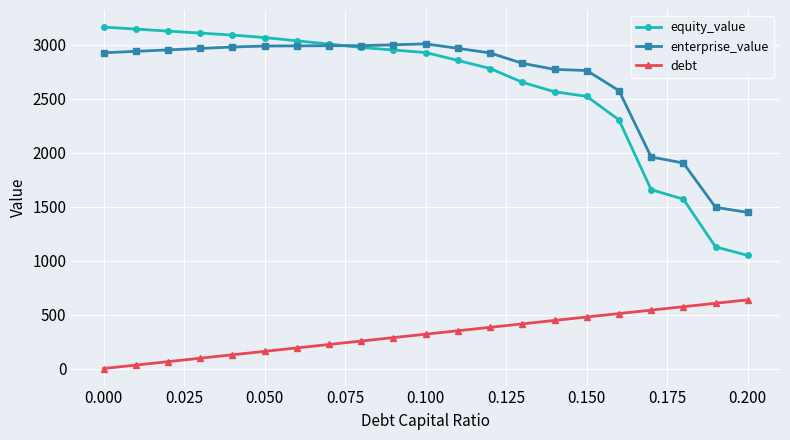

What is the greatest value displayed?

3165.9